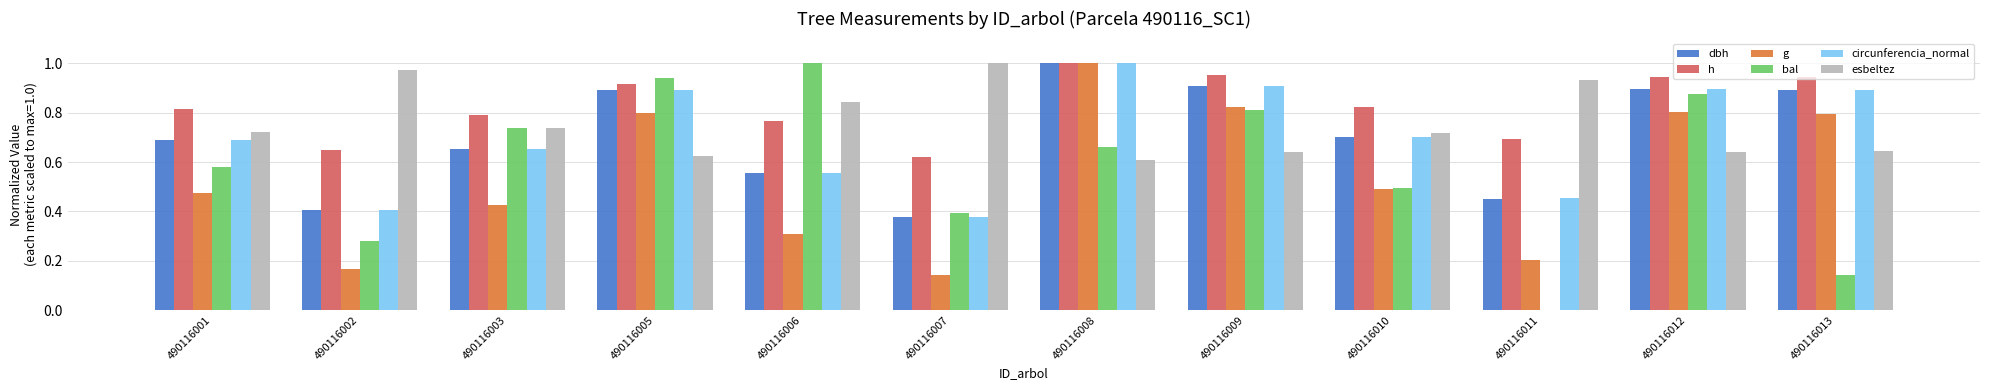

Which series has the largest total across all categories?

h